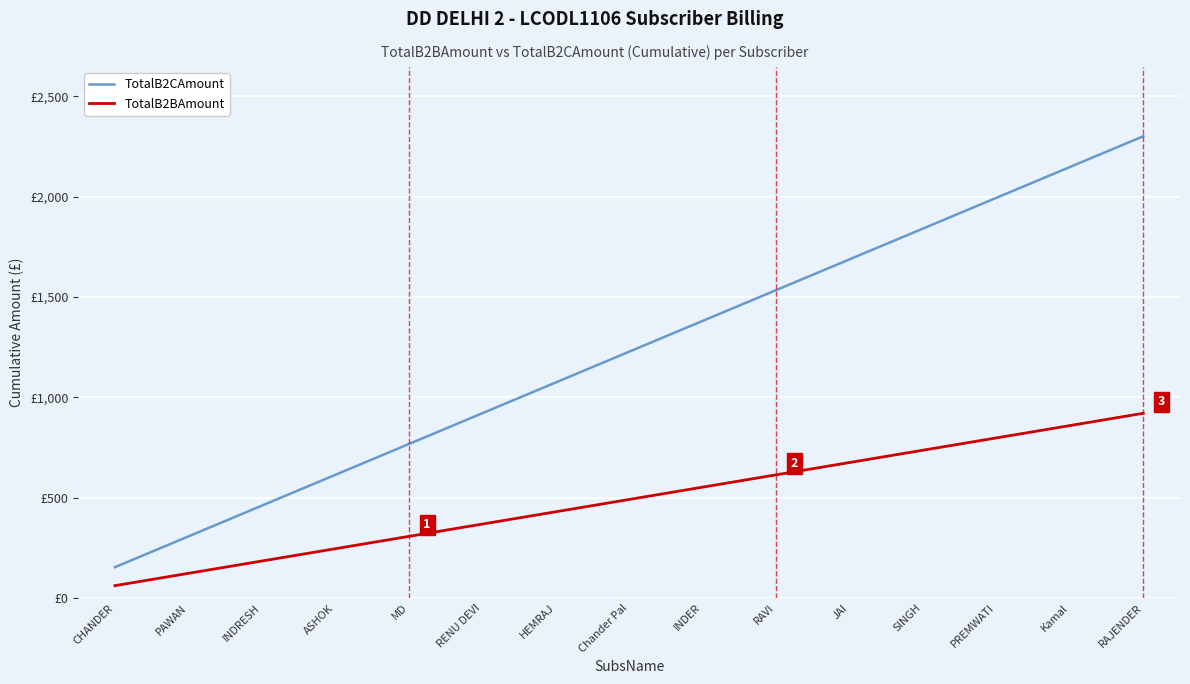

What is the difference between the highest and lowest values at MD?

460.2